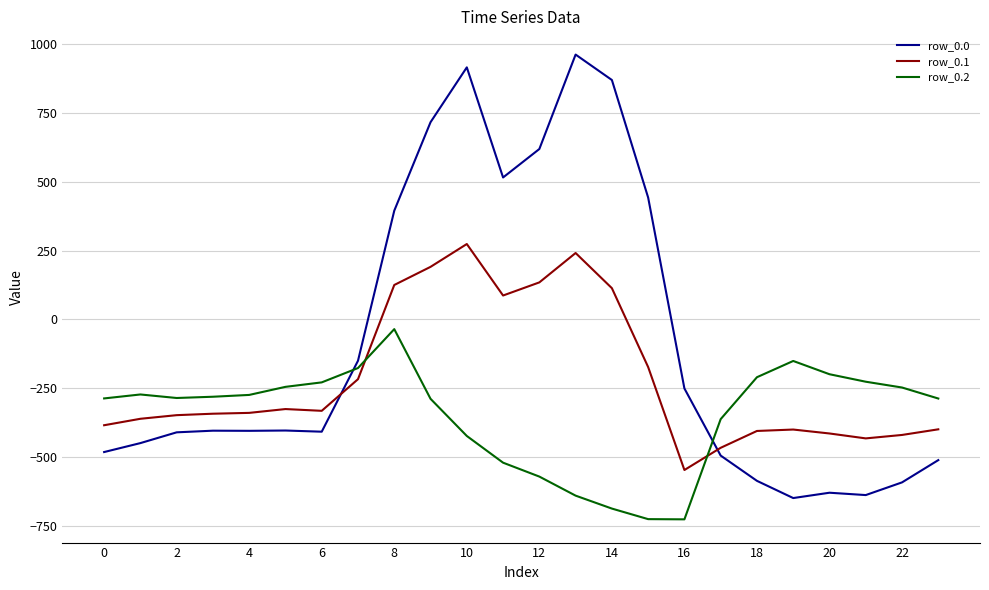

Rank the series by their average value, from lowest to highest.

row_0.2, row_0.1, row_0.0